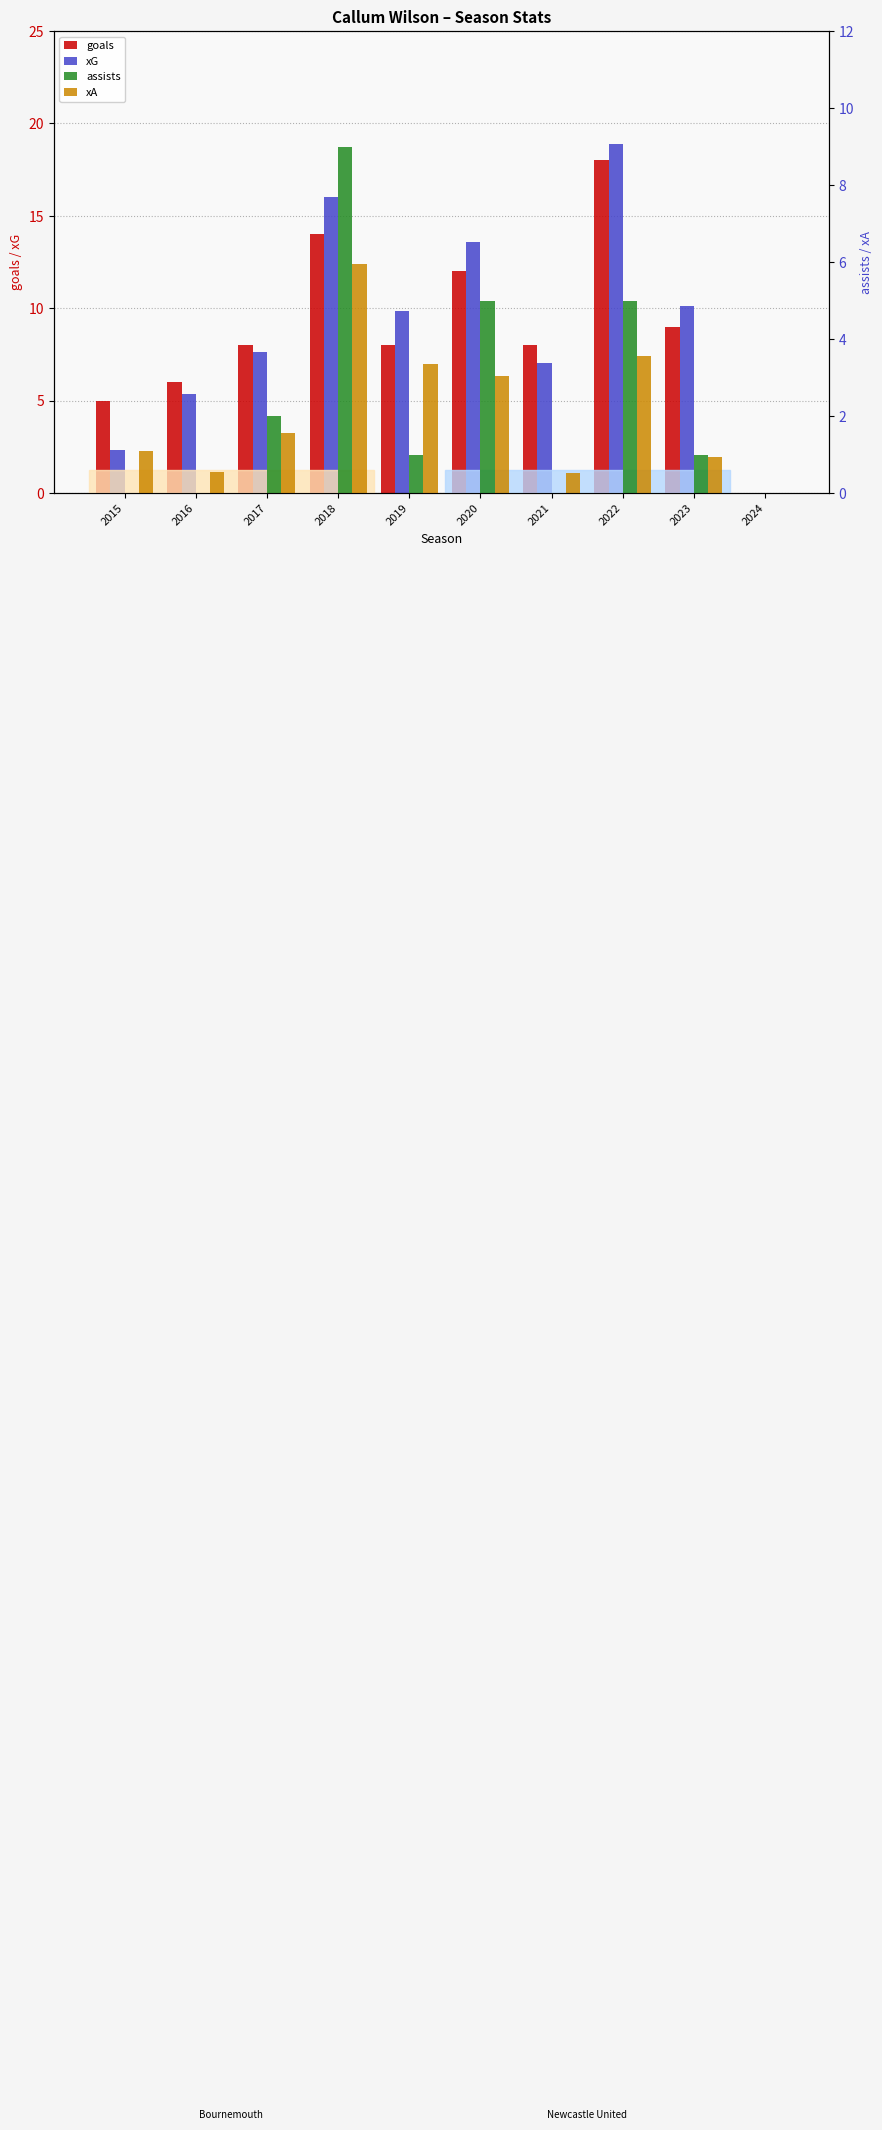

Reading left to right, what are all the values shown in this chart?

goals: 5.0	6.0	8.0	14.0	8.0	12.0	8.0	18.0	9.0	0.0
xG: 2.4	5.4	7.6	16.0	9.8	13.6	7.0	18.9	10.1	0.0
assists: 0.0	0.0	2.0	9.0	1.0	5.0	0.0	5.0	1.0	0.0
xA: 1.1	0.6	1.6	6.0	3.4	3.0	0.5	3.6	0.9	0.0